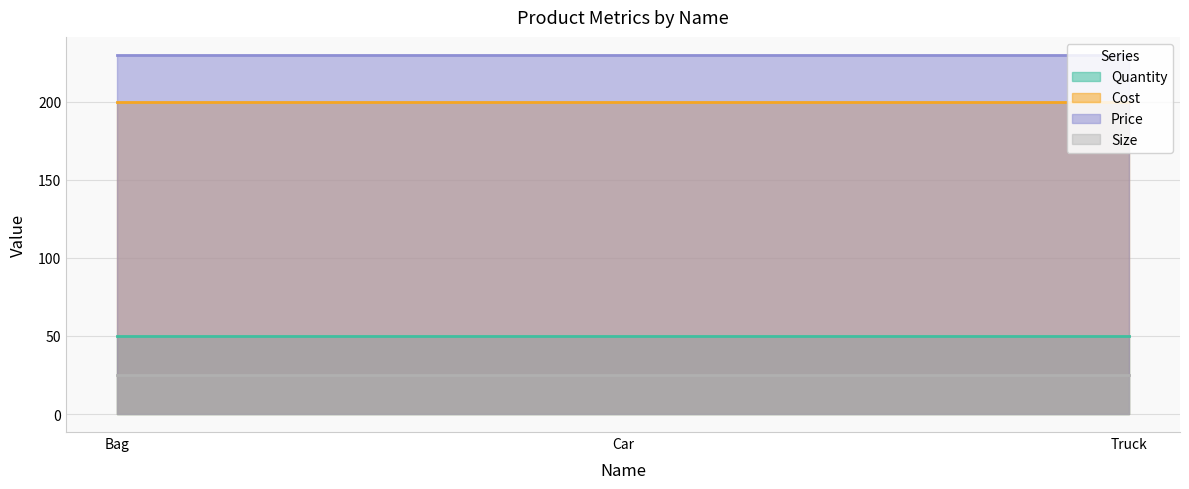

Reading left to right, extract all data points from this chart.

Quantity: Bag=50	Car=50	Truck=50
Cost: Bag=200	Car=200	Truck=200
Price: Bag=230	Car=230	Truck=230
Size: Bag=25	Car=25	Truck=25